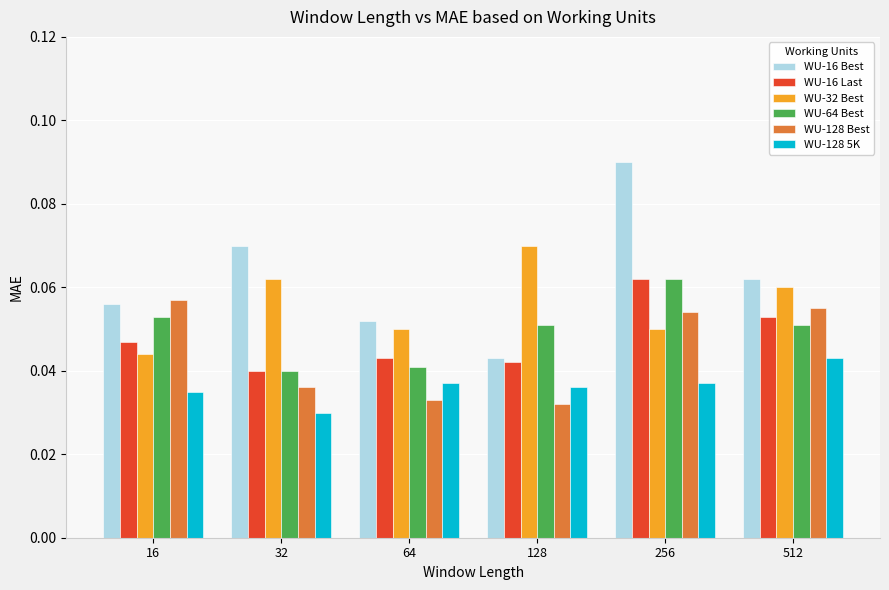

Count the WU-128 Best values in the range 0 to 1.

6